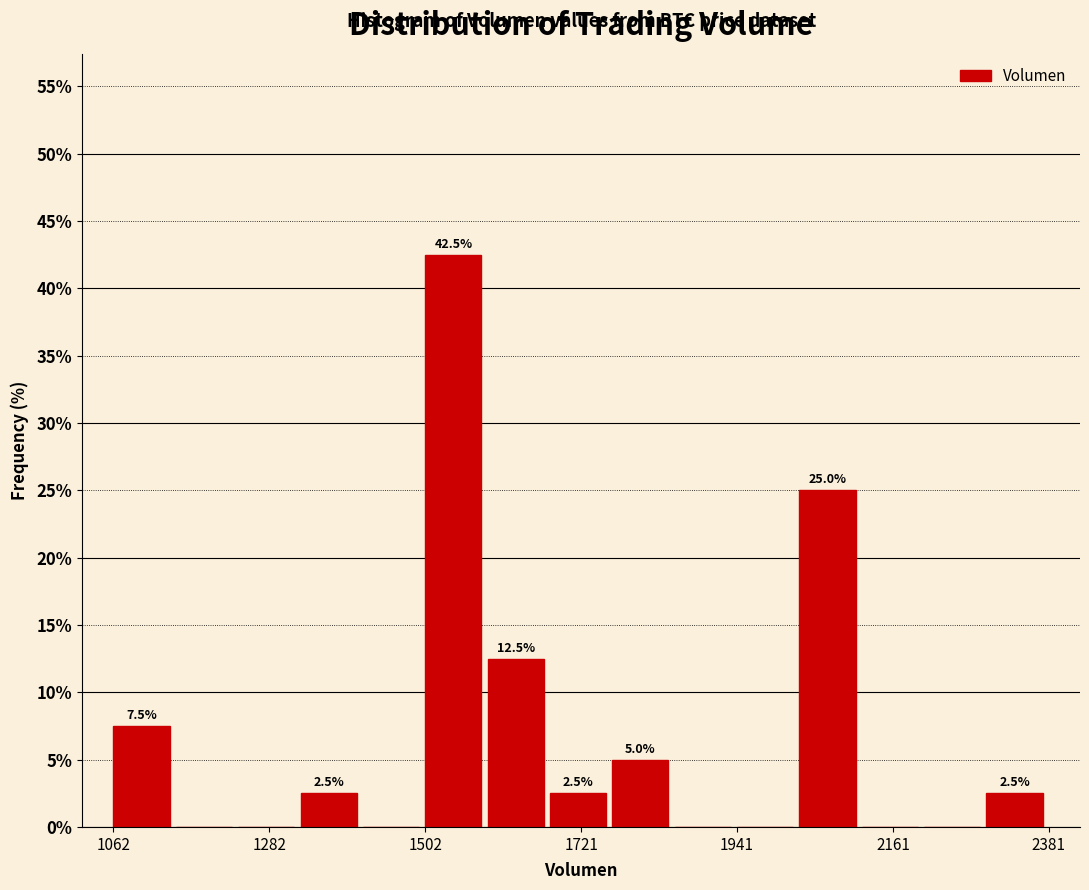

Read against the x-axis, roughly where is the centre of the tallest bar?

1550